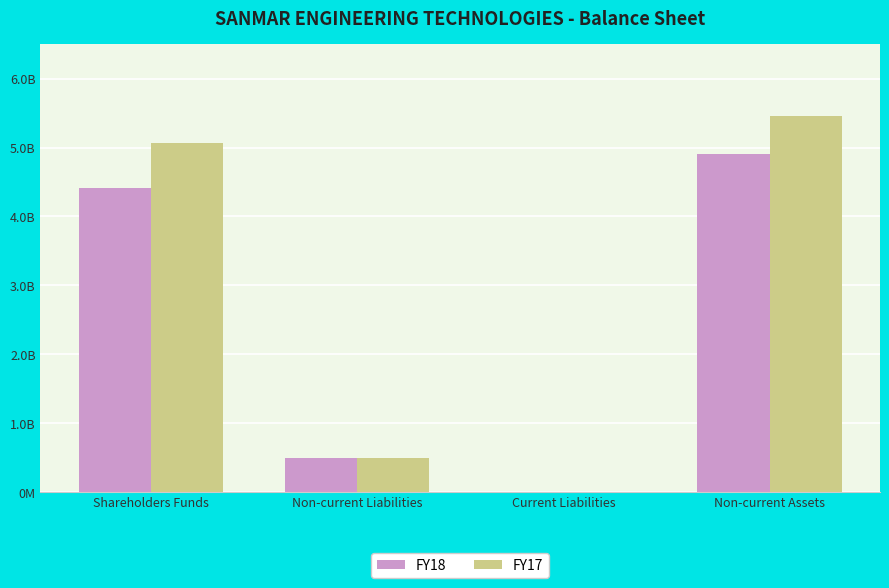

Reading right to left, transcribe all the data shown in this chart.

FY18: Non-current Assets=4904082116	Current Liabilities=25986	Non-current Liabilities=499600000	Shareholders Funds=4415373433
FY17: Non-current Assets=5456082116	Current Liabilities=25611	Non-current Liabilities=499600000	Shareholders Funds=5069318175